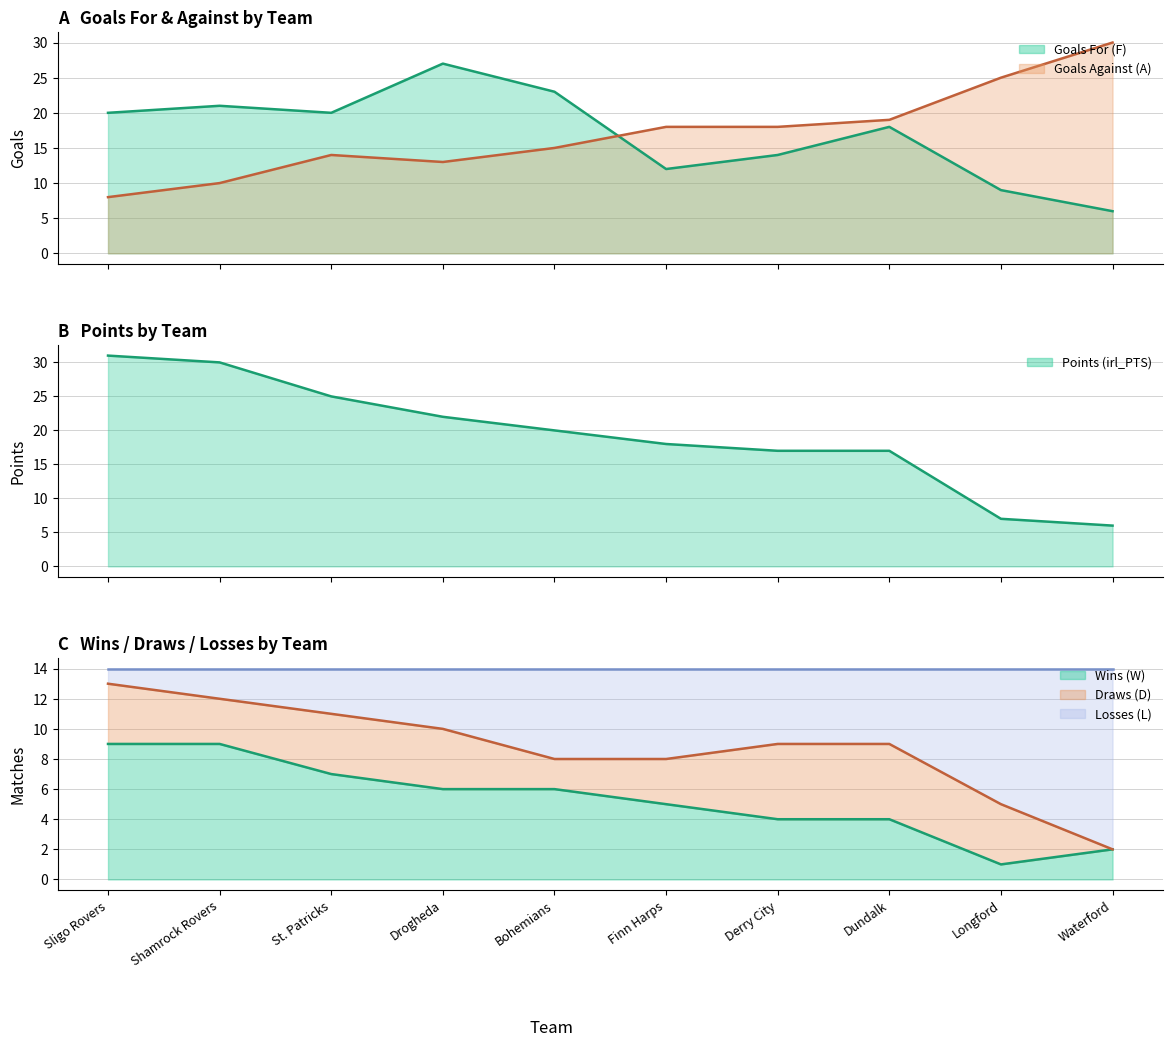

What is the difference between the irl_PTS values at Drogheda and Waterford?

16